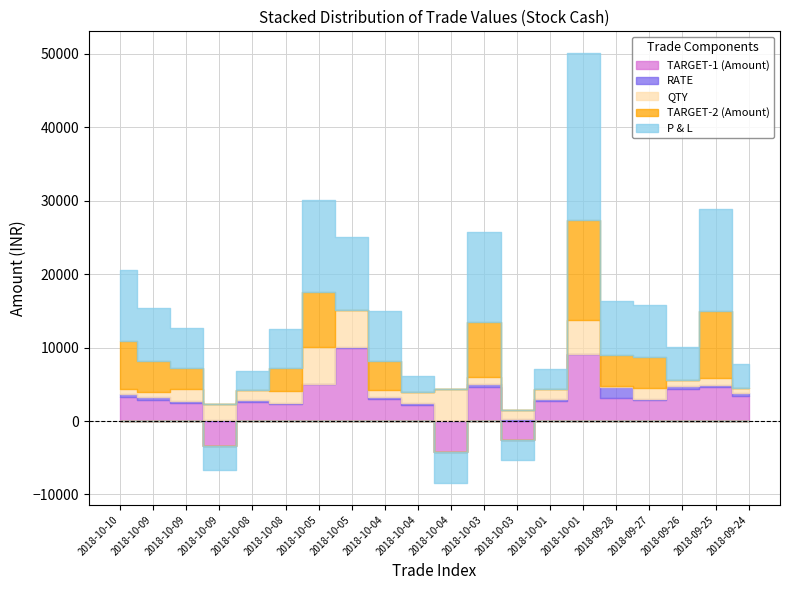

What is the sum of the QTY values at 2018-10-04 and 2018-10-03?

2800.0